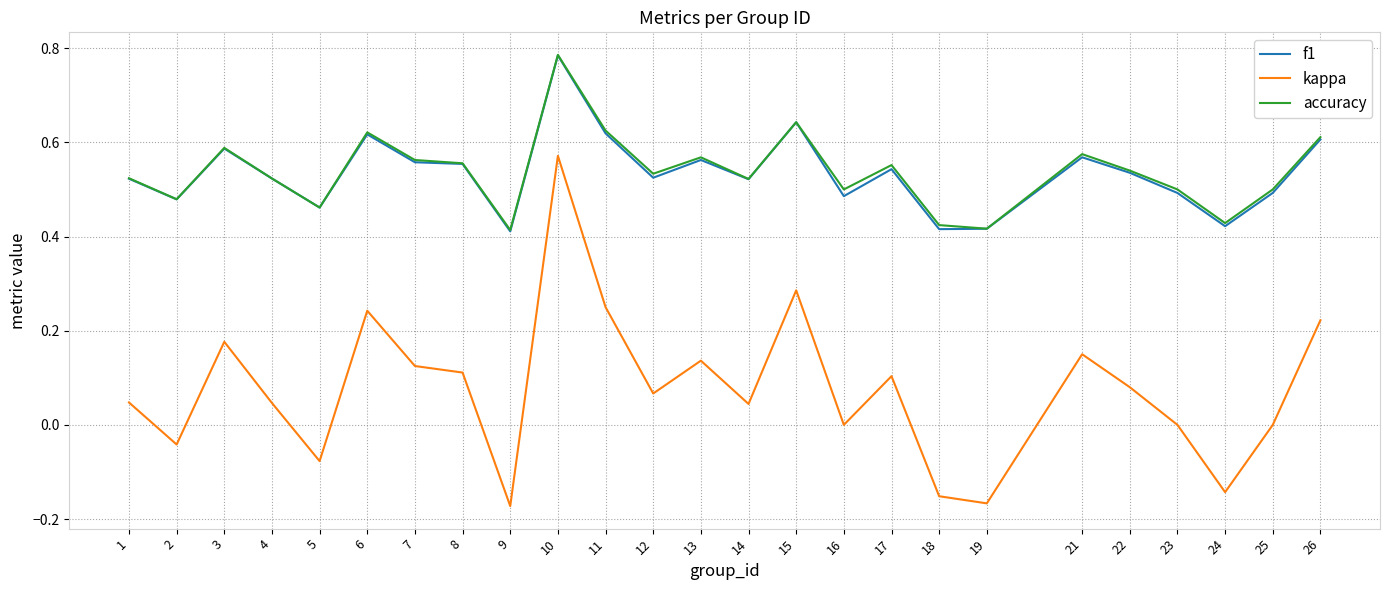

The value of accuracy at 22 is 1.0. True or false?

False